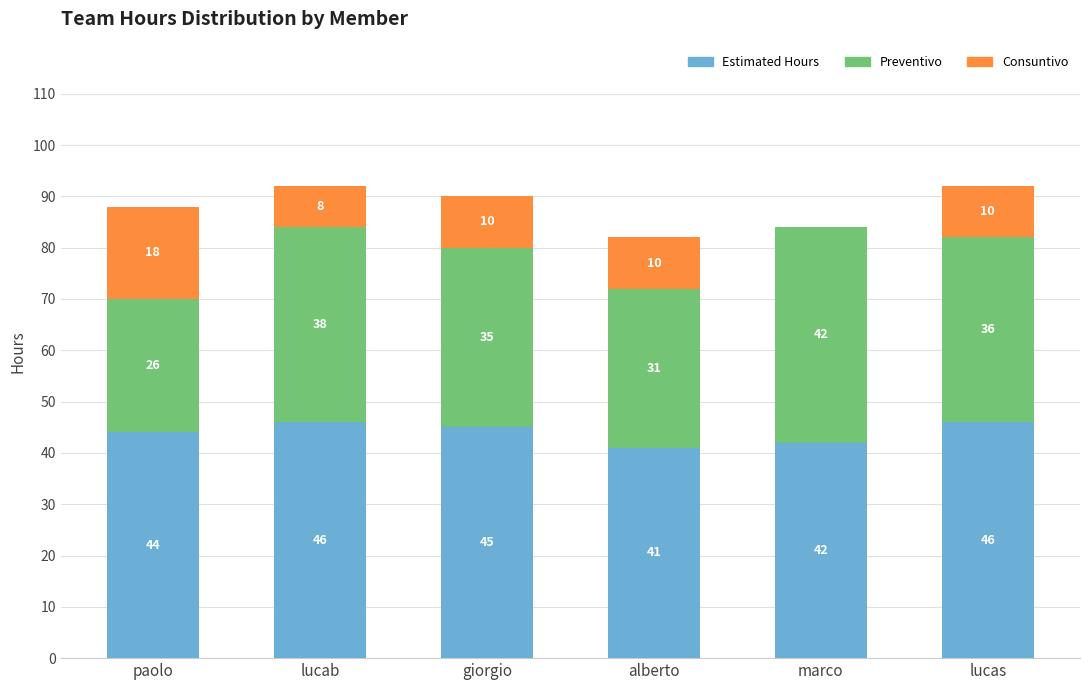

What is the total value across all series at lucab?

92